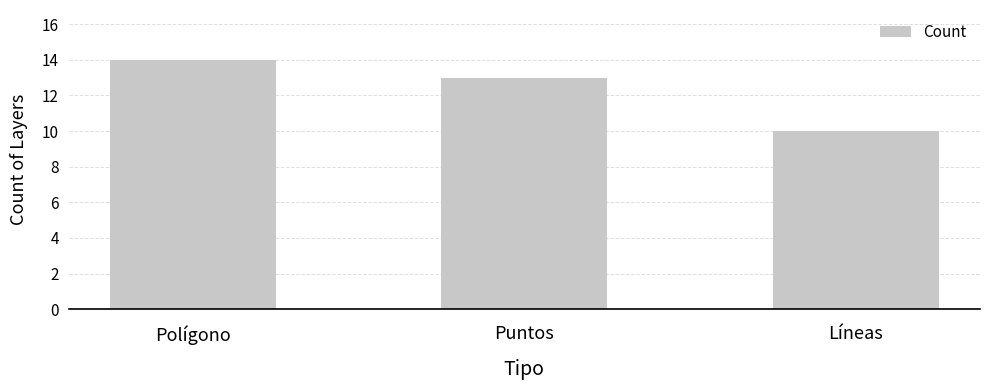

Reading right to left, what are all the values shown in this chart?

10	13	14